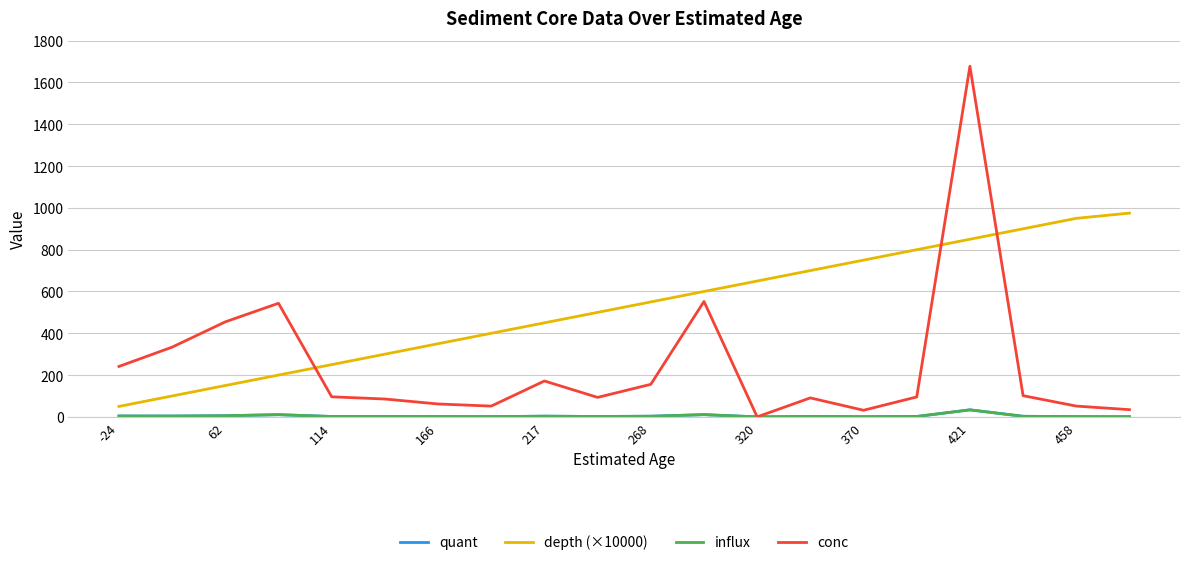

Does the chart display data point markers on the line(s)?

No